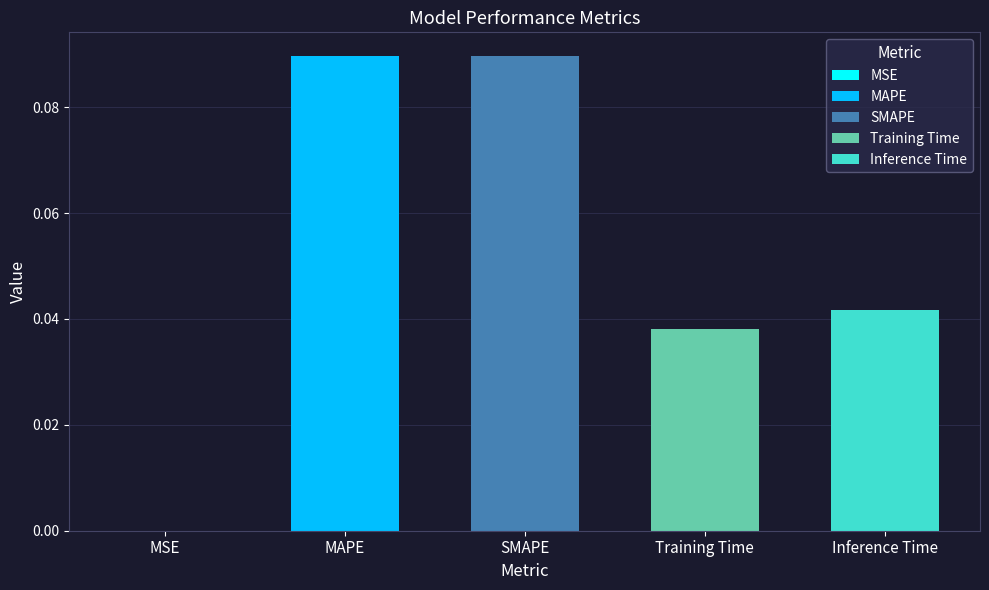

List the labels in order of value, largest first.

SMAPE, MAPE, Inference Time, Training Time, MSE